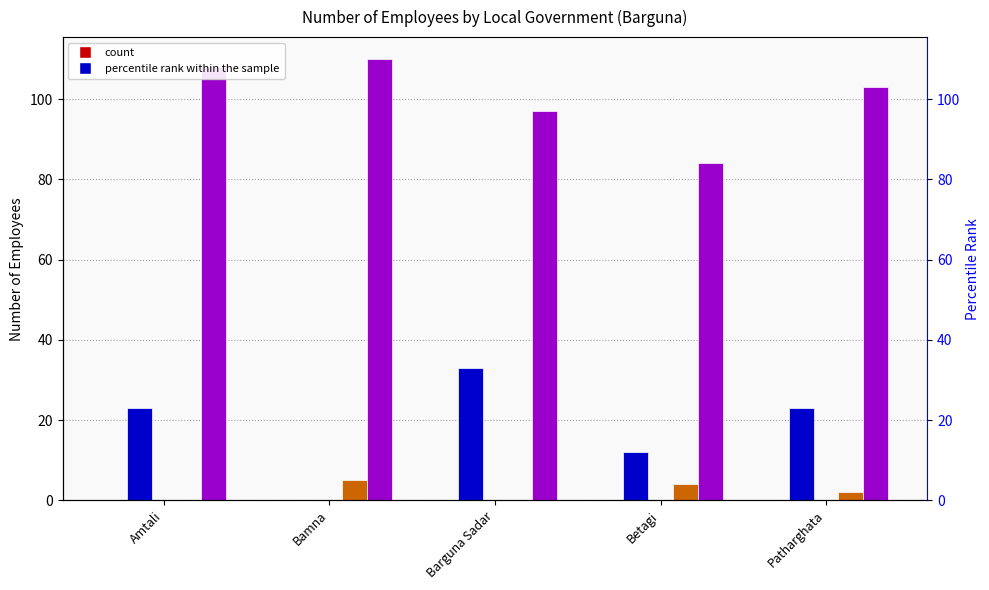

Is the value of Municipality at Amtali greater than the value of Union parishad at Barguna Sadar?

No